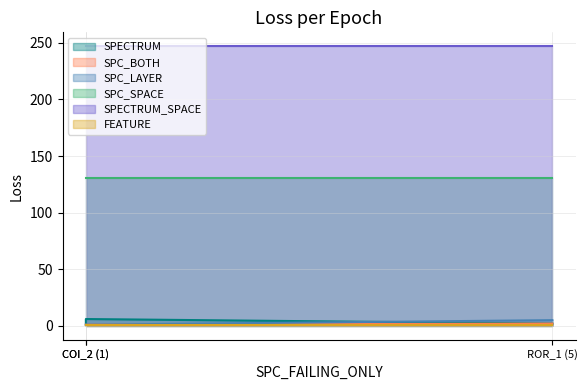

Which category has the highest value across all series?

1